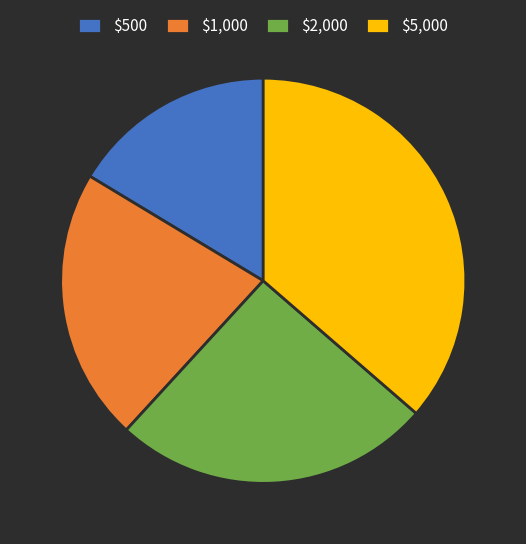

Does any single category account for the majority?

No